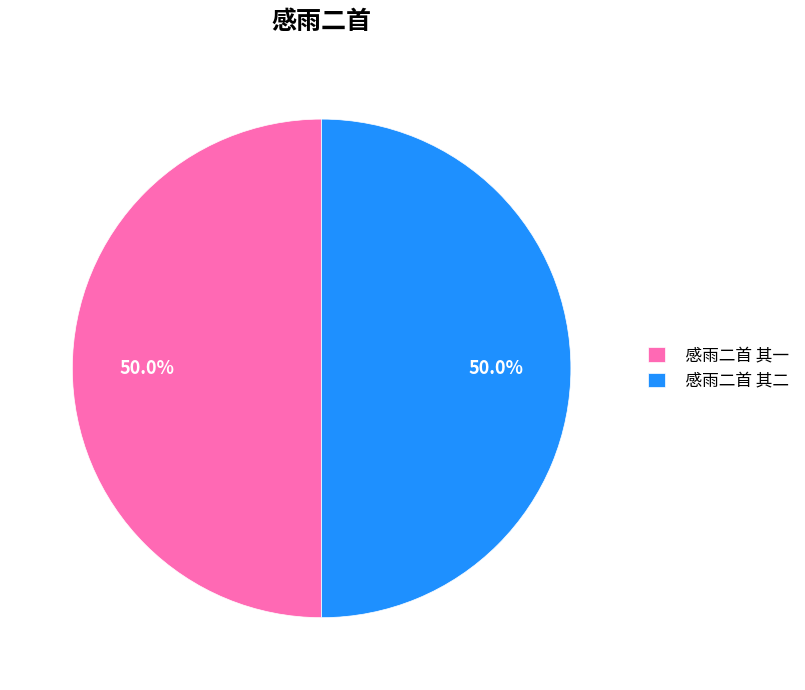

What portion of the pie excludes 感雨二首 其二?

50.0%